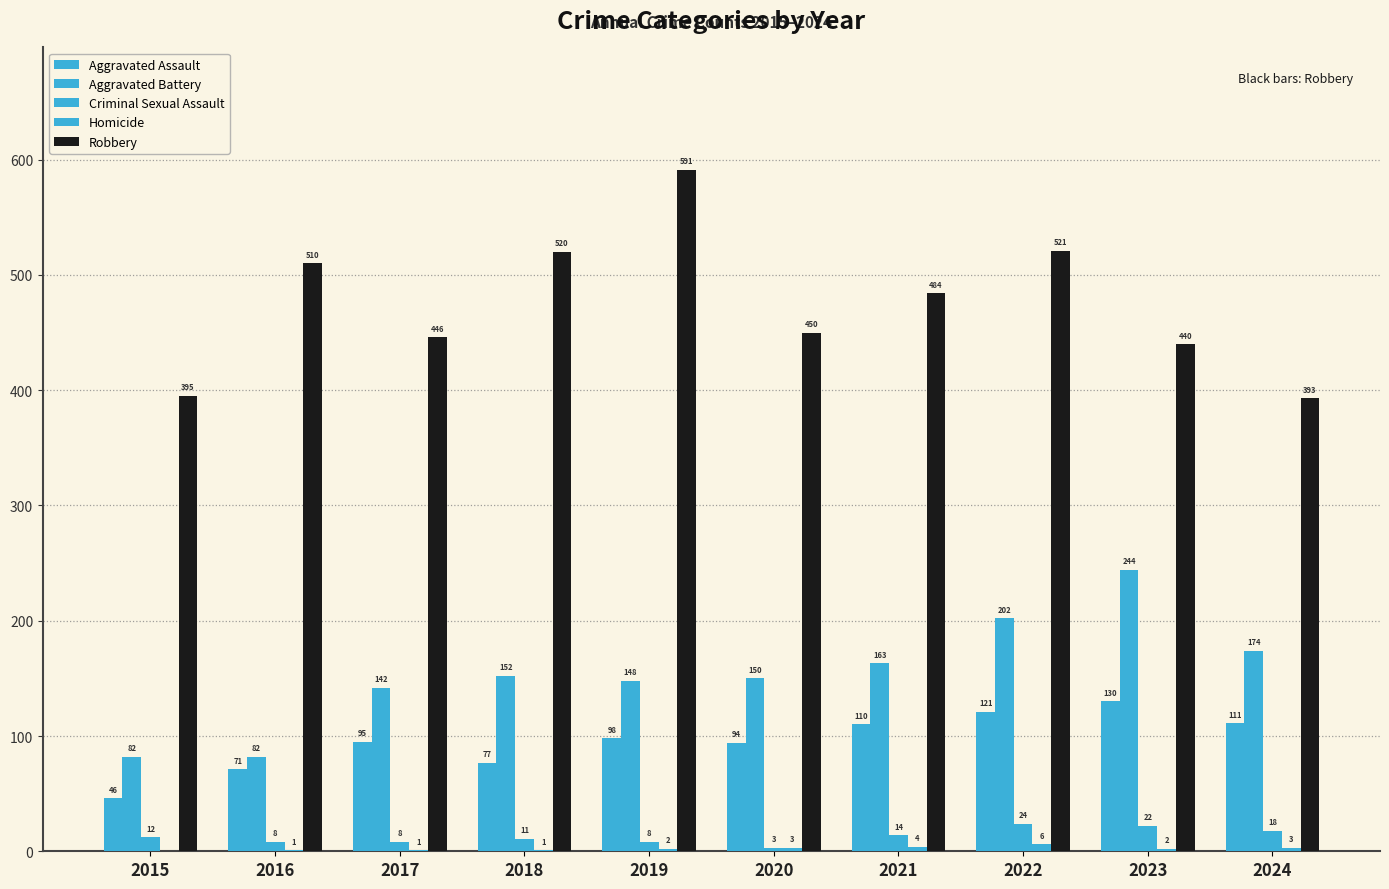

What is the sum of the Homicide values at 2020 and 2019?

5